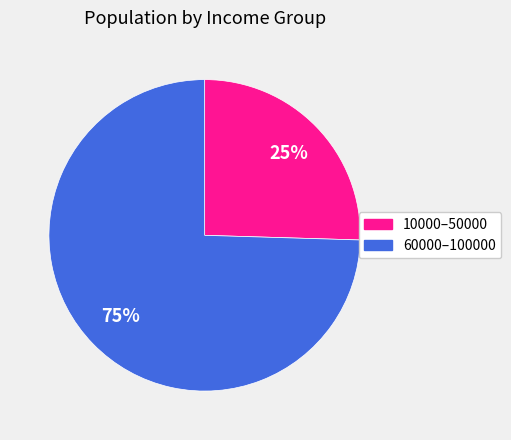

Is there any slice that represents more than half of the pie?

Yes